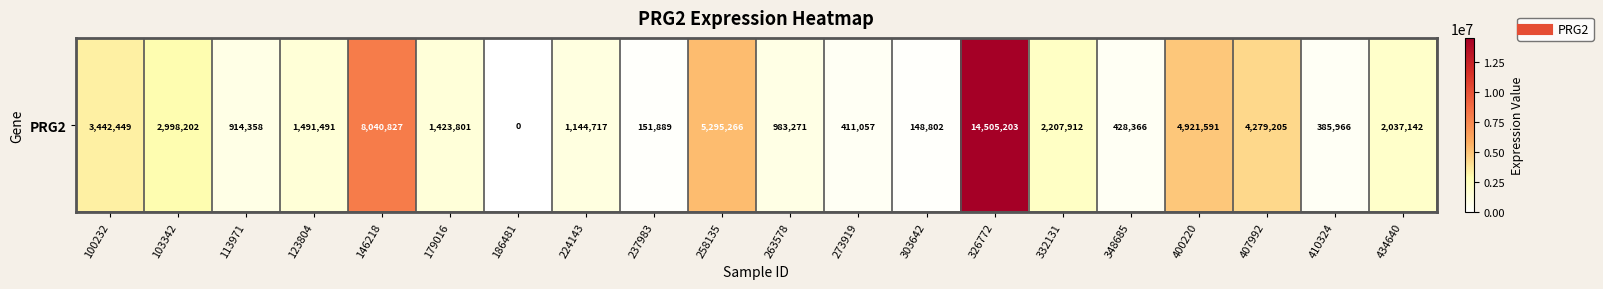

Reading right to left, transcribe all the data shown in this chart.

434640=2037142	410324=385966	407992=4279205	400220=4921591	348685=428366	332131=2207912	326772=14505203	303642=148802	273919=411057	263578=983271	258135=5295266	237983=151889	224143=1144717	186481=0	179016=1423801	146218=8040827	123804=1491491	113971=914358	103342=2998202	100232=3442449